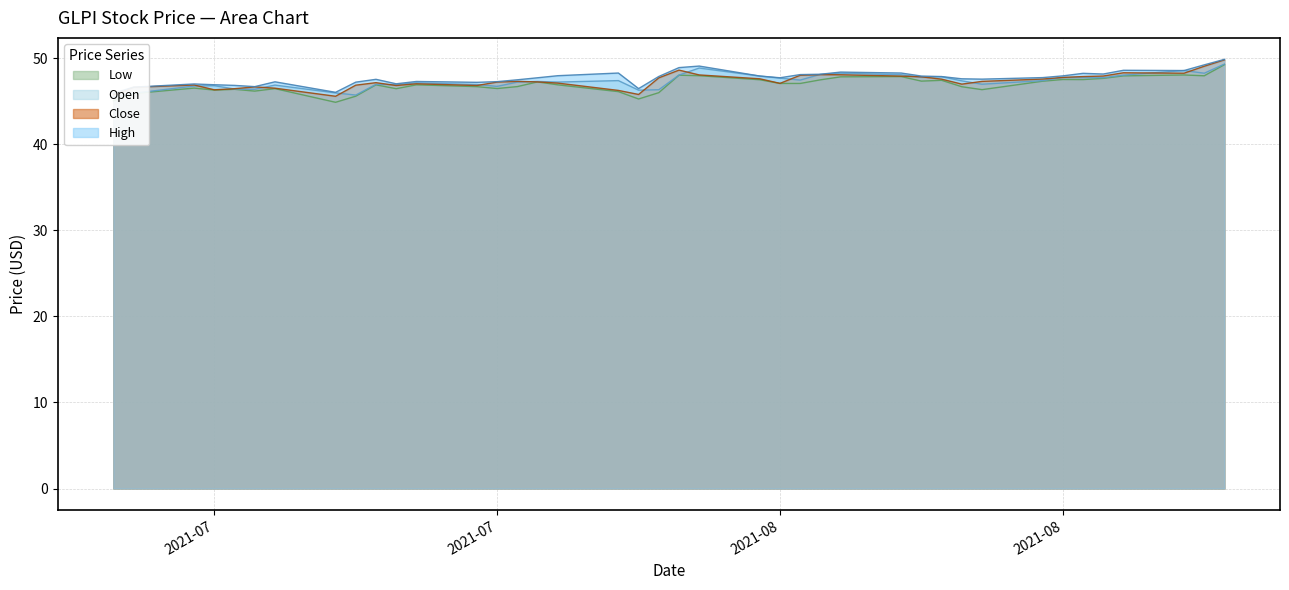

Does the chart have visible grid lines?

Yes